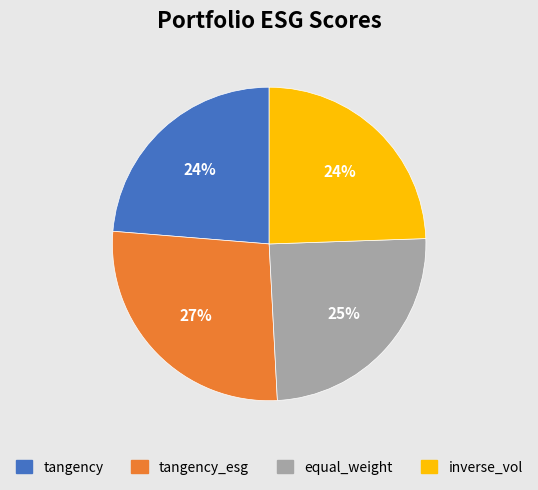

Is there any slice that represents more than half of the pie?

No